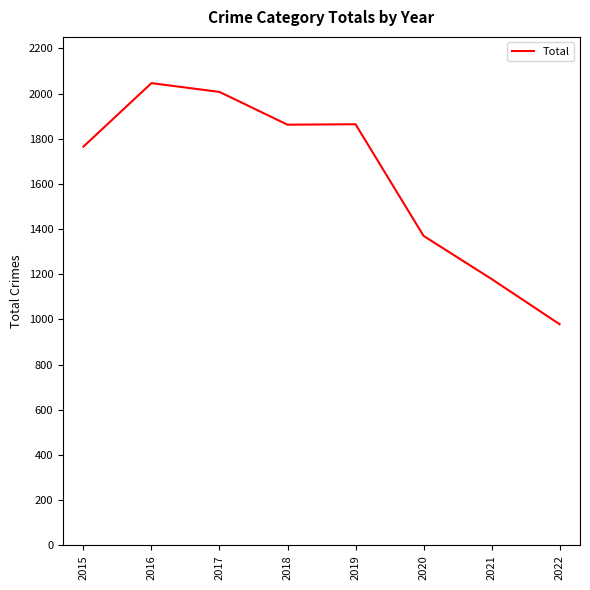

What is the ratio of the value at 2015 to the value at 2018?

0.9